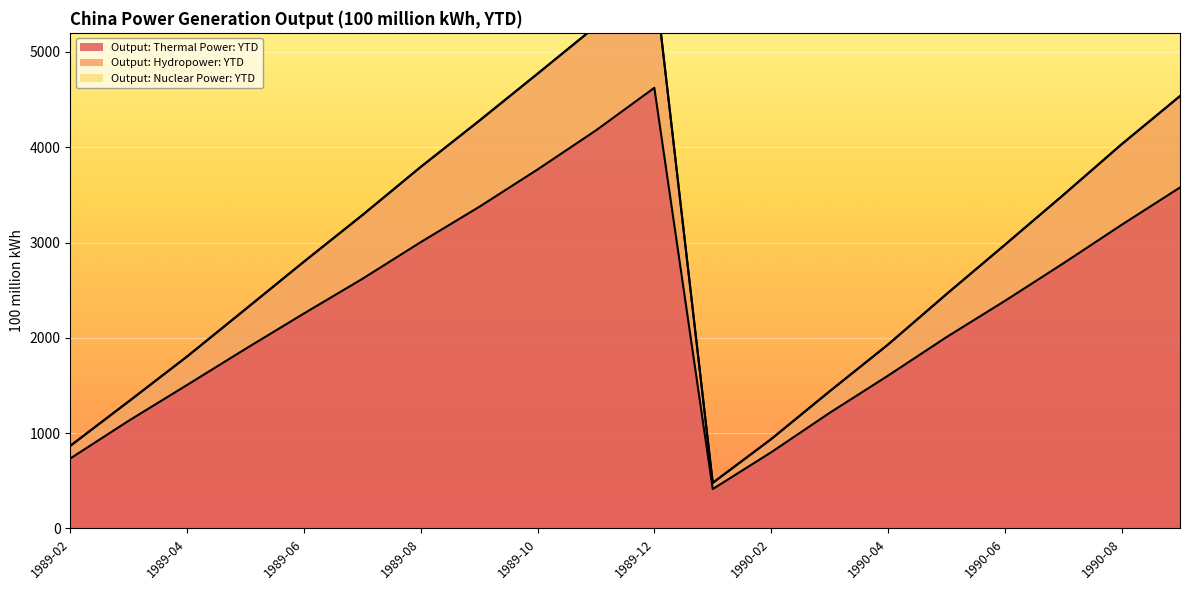

At which category is the sum across all series the highest?

1989-12